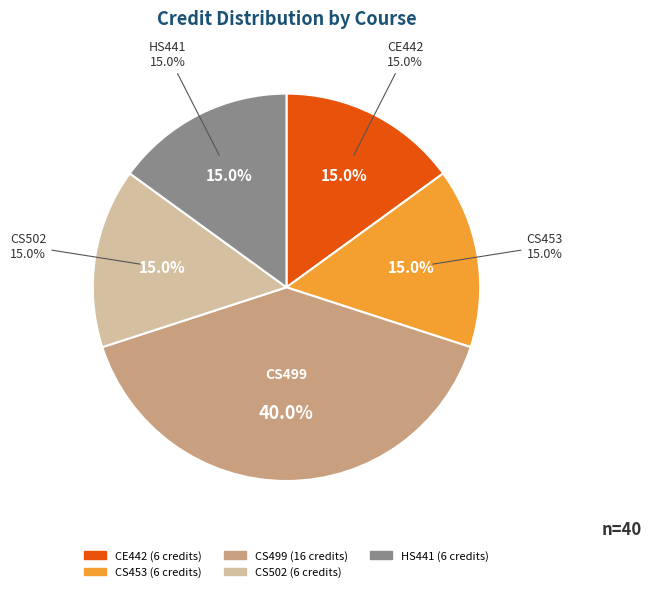

The CE442 slice represents 21% of the pie. True or false?

False